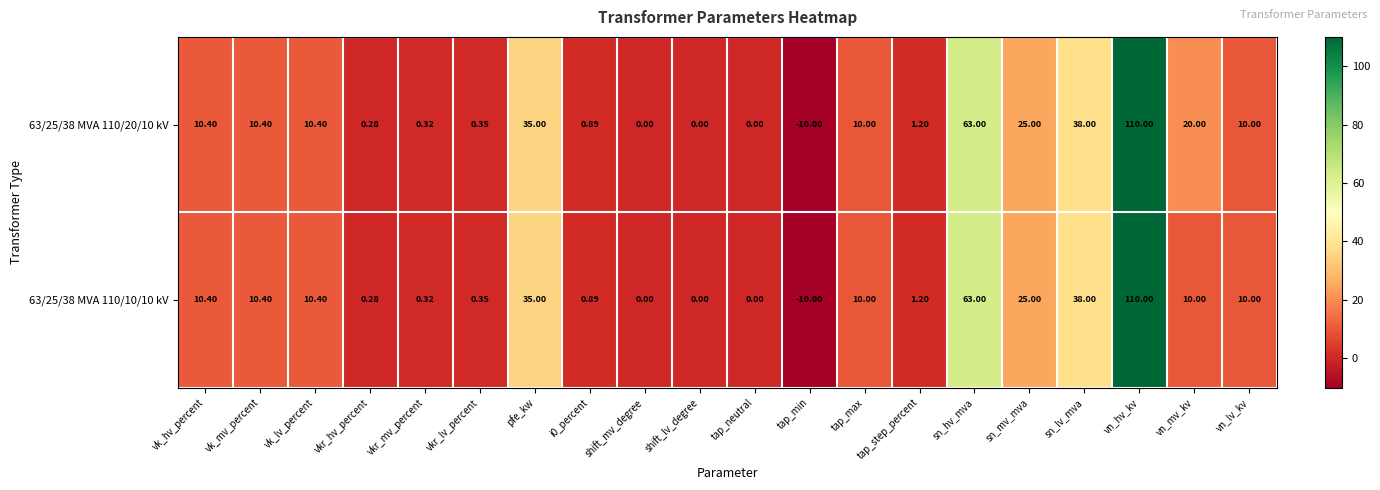

At which category is the sum across all series the highest?

vn_hv_kv